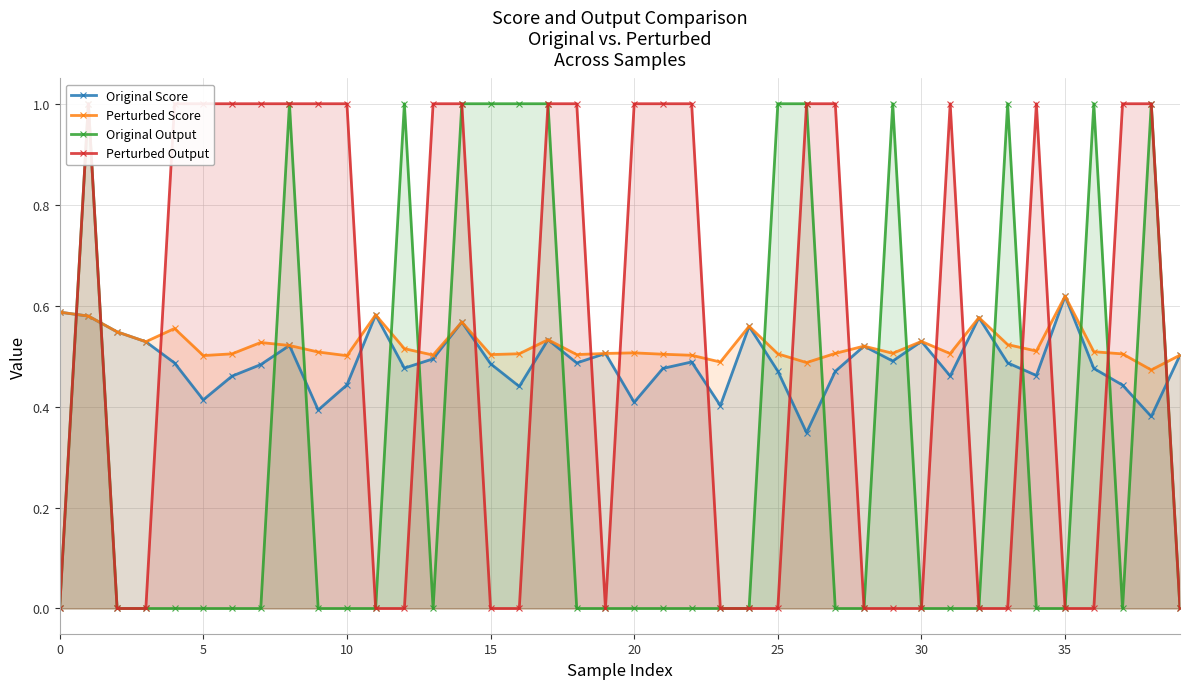

What is the average value of the Perturbed Score series?

0.5